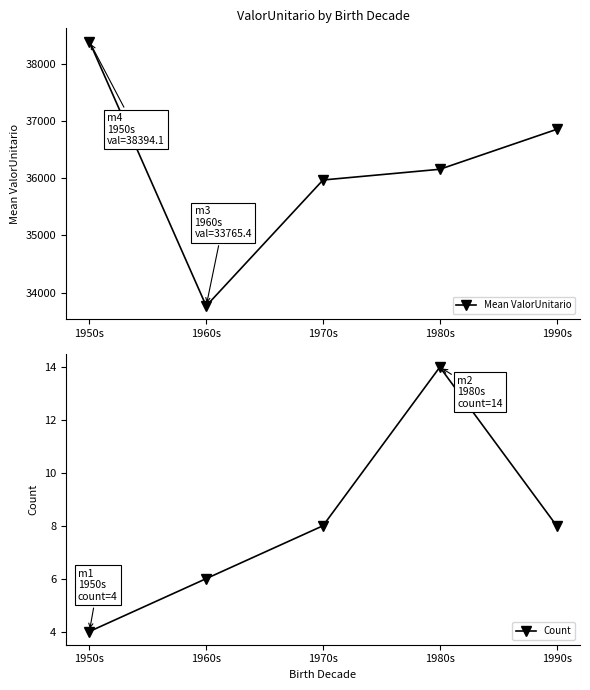

What is the maximum value shown in the chart?

38394.1